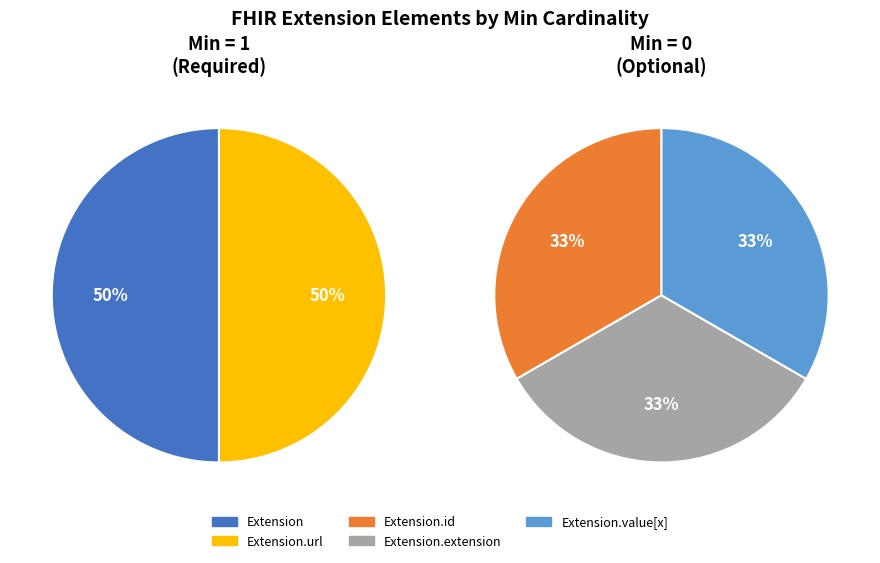

Count the number of slices in the pie.

5